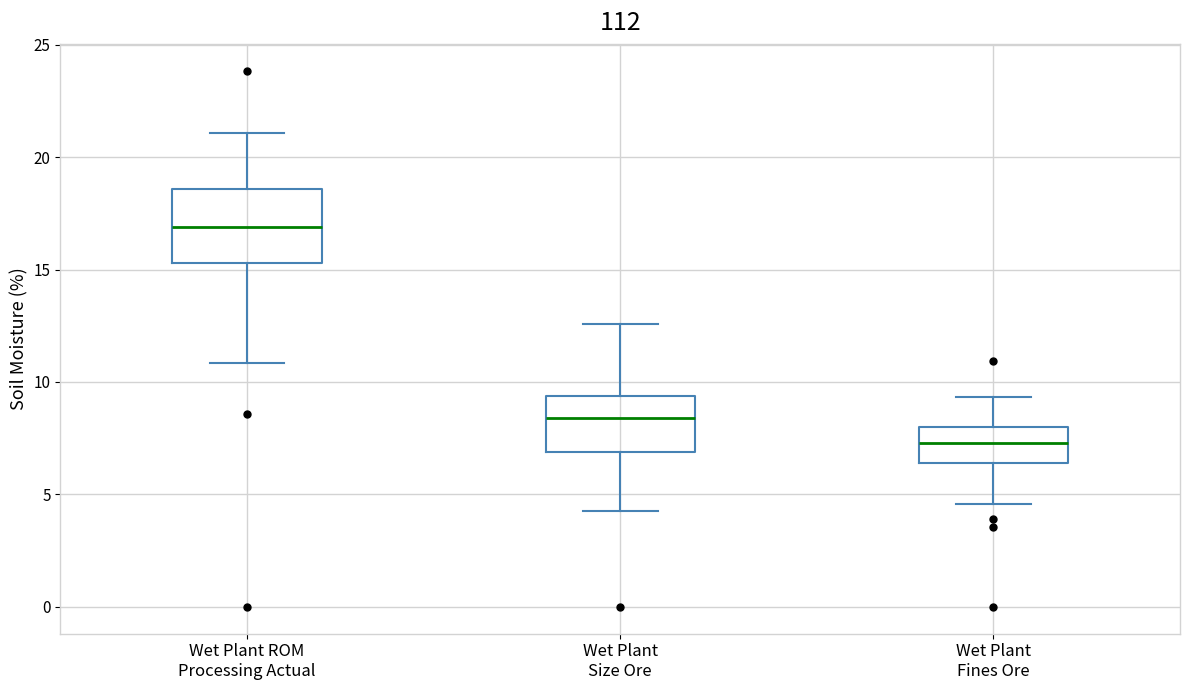

Which box is the tallest, from its lower edge to its upper edge?

Wet Plant ROM Processing Actual